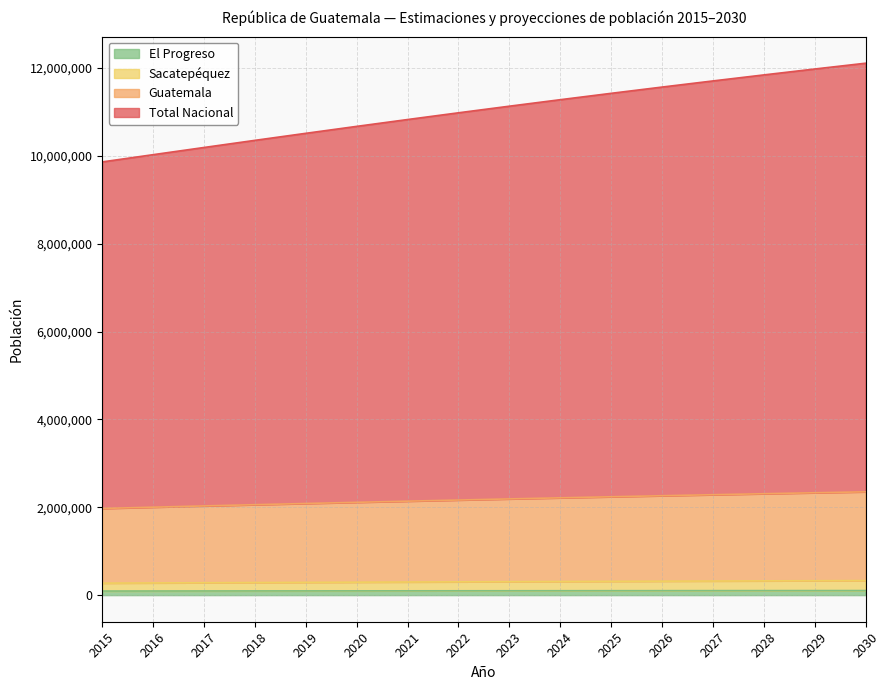

Reading left to right, what are all the values shown in this chart?

Guatemala: 2015=1973250	2016=2002684	2017=2031555	2018=2059415	2019=2086668	2020=2113490	2021=2139819	2022=2165657	2023=2190925	2024=2215647	2025=2239823	2026=2263463	2027=2286547	2028=2309100	2029=2331075	2030=2352516
El Progreso: 2015=92912	2016=93901	2017=94820	2018=95695	2019=96499	2020=97288	2021=98060	2022=98815	2023=99546	2024=100261	2025=100952	2026=101623	2027=102276	2028=102899	2029=103504	2030=104096
Sacatepéquez: 2015=273021	2016=277792	2017=282364	2018=286712	2019=290828	2020=294885	2021=298880	2022=302814	2023=306673	2024=310462	2025=314181	2026=317831	2027=321412	2028=324916	2029=328352	2030=331722
Total Nacional: 2015=9865043	2016=10029745	2017=10193467	2018=10355818	2019=10515979	2020=10674060	2021=10829843	2022=10983077	2023=11133622	2024=11281400	2025=11426419	2026=11568804	2027=11708509	2028=11845622	2029=11980120	2030=12112054